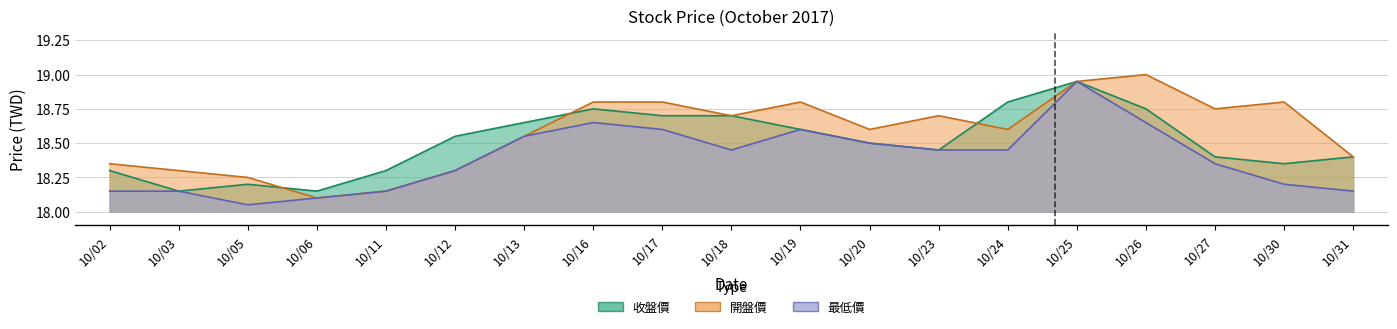

Reading left to right, what are all the values shown in this chart?

收盤價: 18.3	18.1	18.2	18.1	18.3	18.6	18.6	18.8	18.7	18.7	18.6	18.5	18.4	18.8	18.9	18.8	18.4	18.4	18.4
開盤價: 18.4	18.3	18.2	18.1	18.1	18.3	18.6	18.8	18.8	18.7	18.8	18.6	18.7	18.6	18.9	19.0	18.8	18.8	18.4
最低價: 18.1	18.1	18.1	18.1	18.1	18.3	18.6	18.6	18.6	18.4	18.6	18.5	18.4	18.4	18.9	18.6	18.4	18.2	18.1